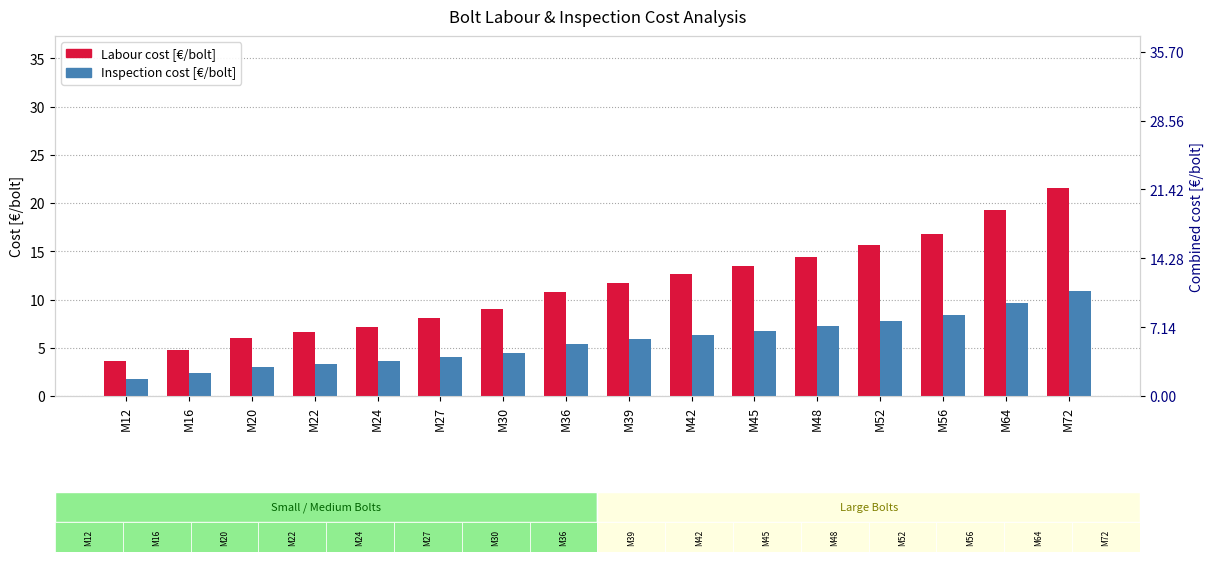

The Labour cost [€/bolt] series shows 3.6 at M12. True or false?

True